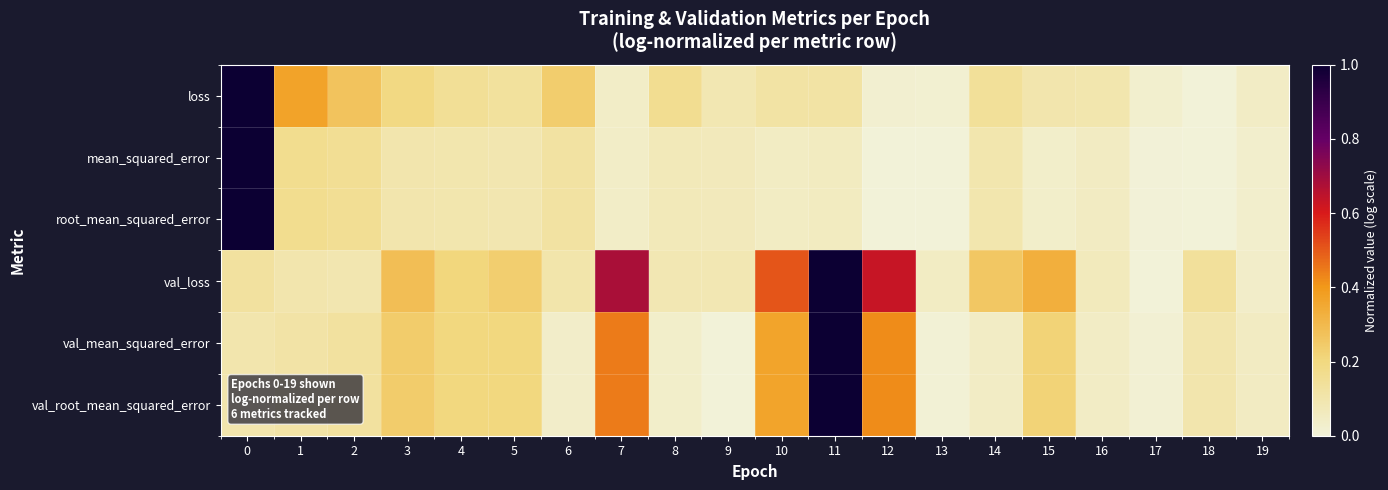

Which category has the lowest value across all series?

18